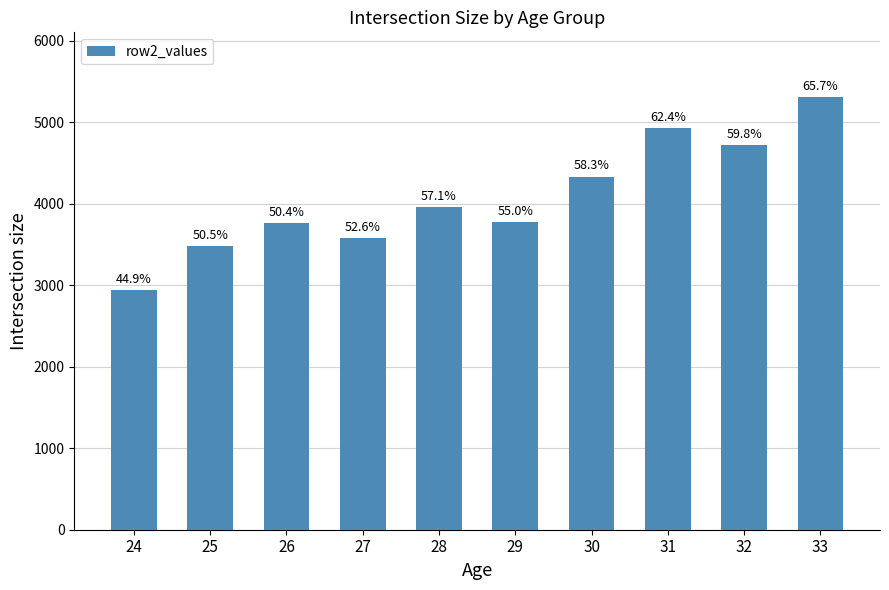

What is the value of the 4th bar from the left?

3578